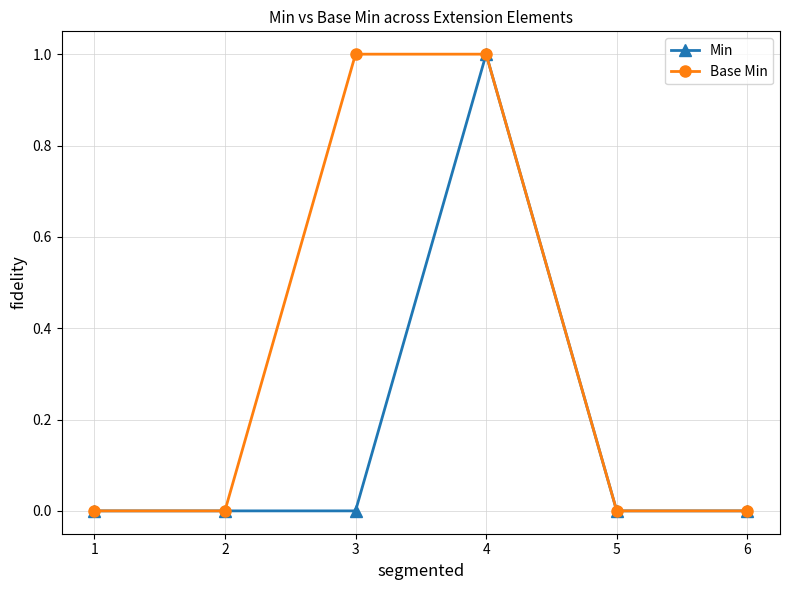

What is the greatest value displayed?

1